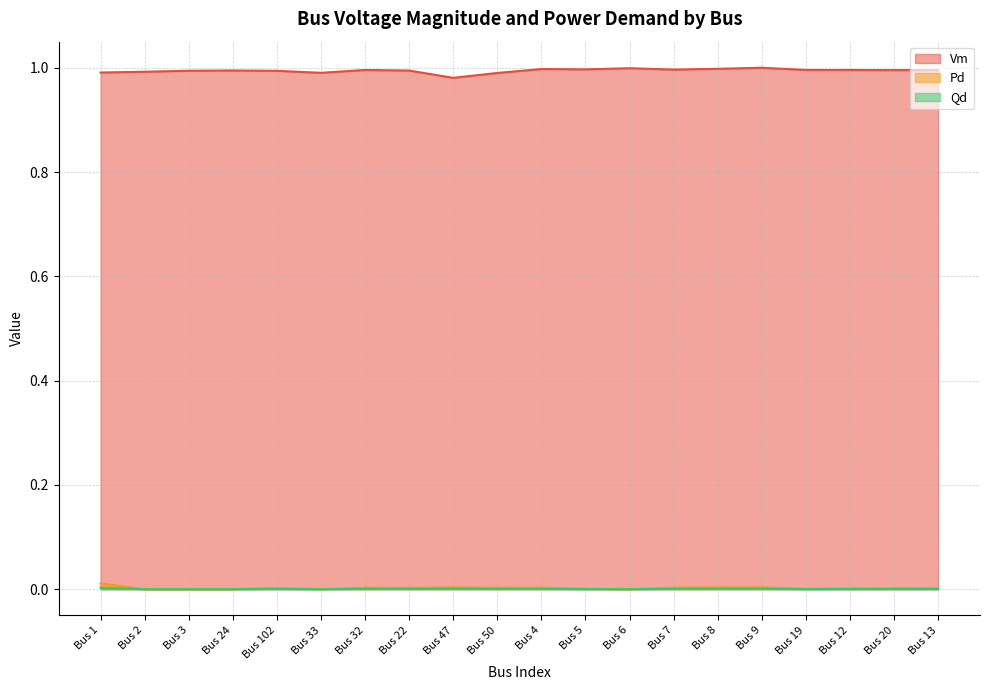

True or false: Vm and Qd intersect in this chart.

False